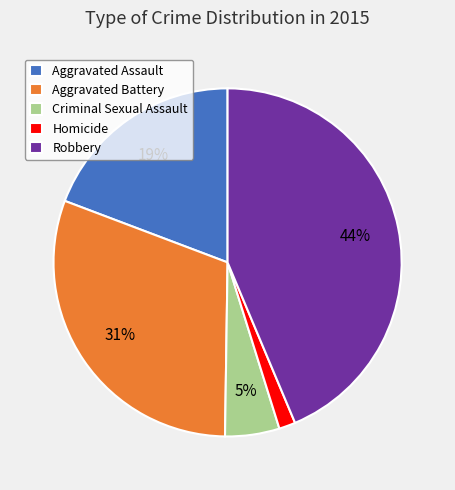

Is it true that Aggravated Assault is 26% of the pie?

False